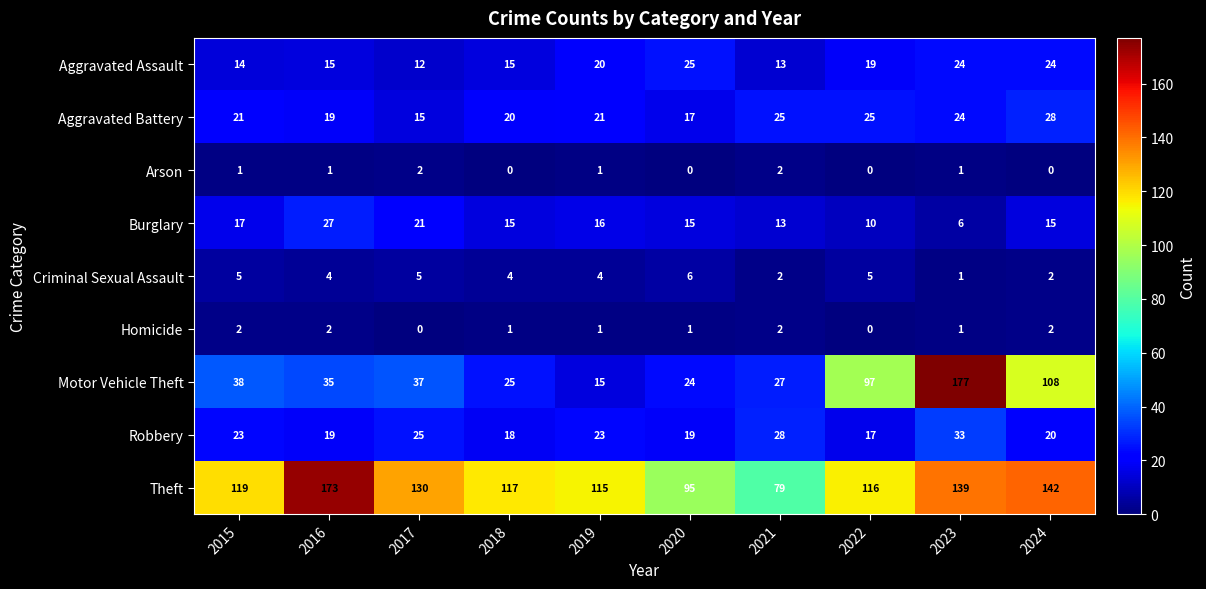

The value of Aggravated Assault at 2023 is 7. True or false?

False